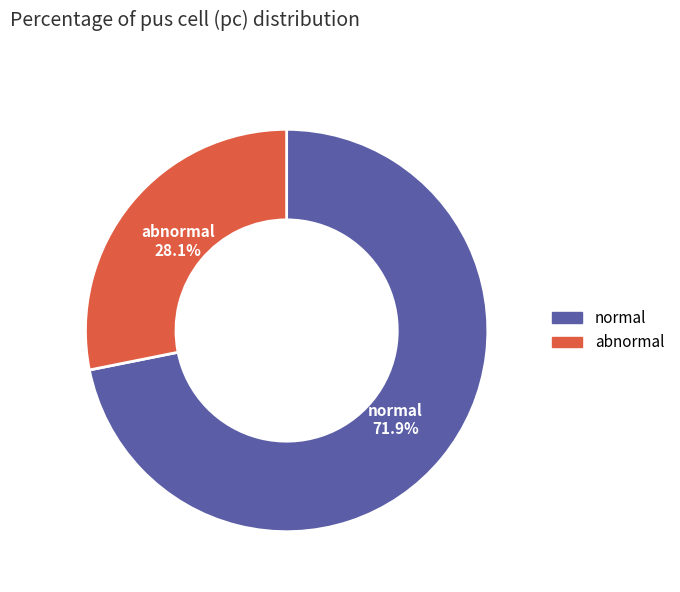

The abnormal slice represents 22% of the pie. True or false?

False